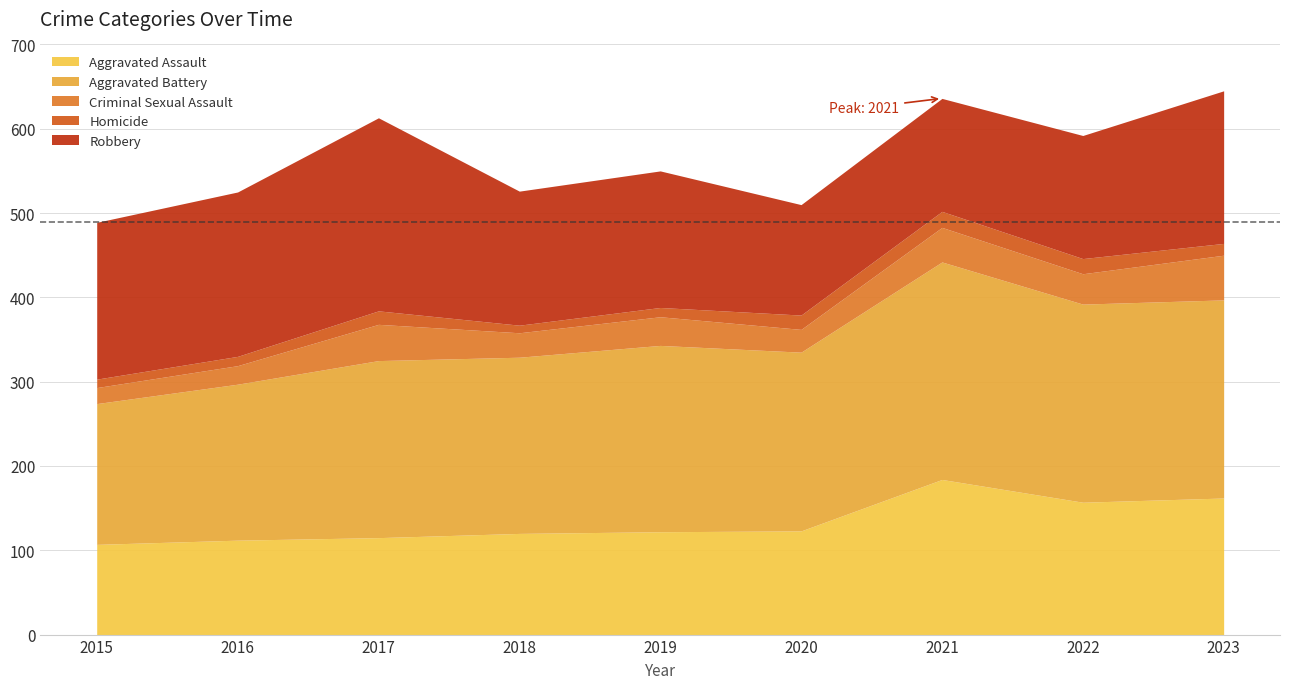

What is the average value of the Aggravated Battery series?

215